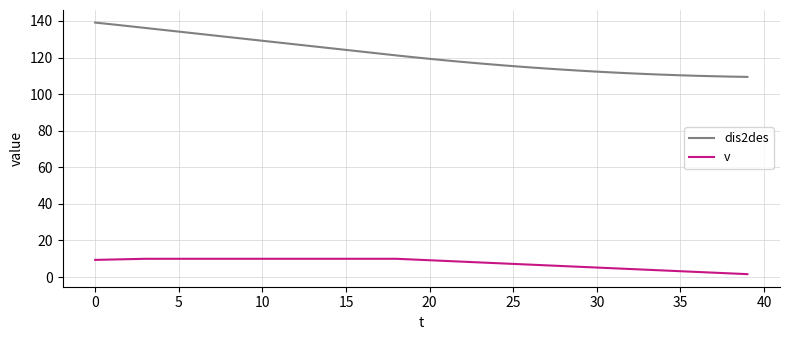

Which series has the widest spread of values?

dis2des